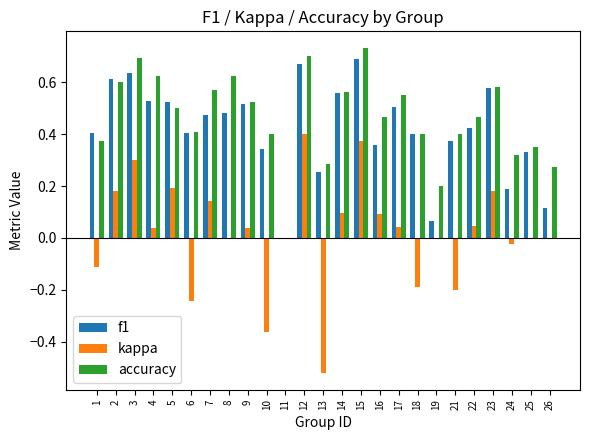

Is the value of f1 at 17 greater than the value of accuracy at 3?

No